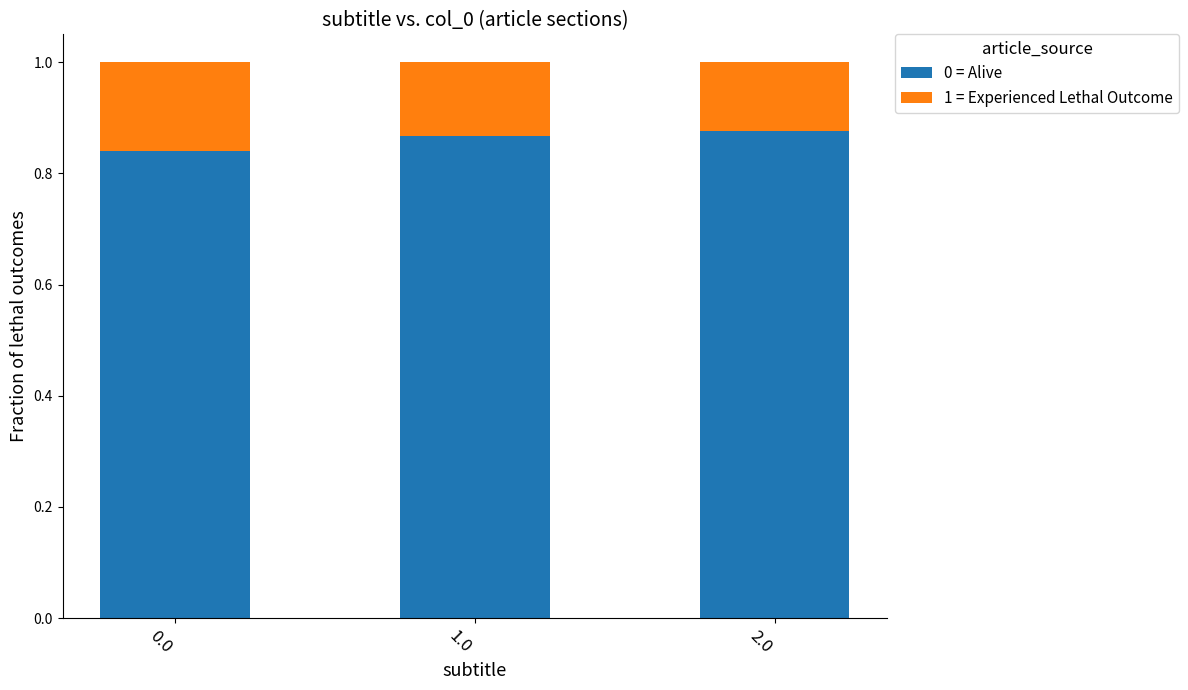

What is the total value across all series at 0.0?

1.0